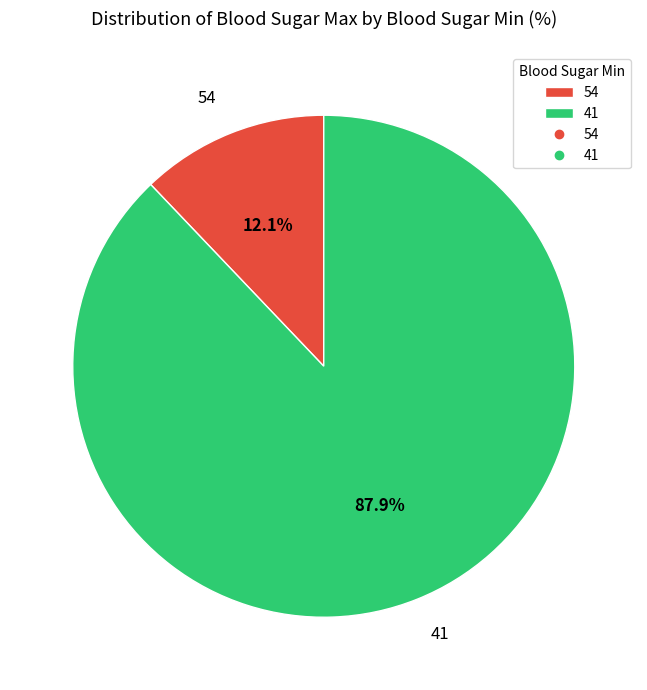

Which slice is the largest?

41